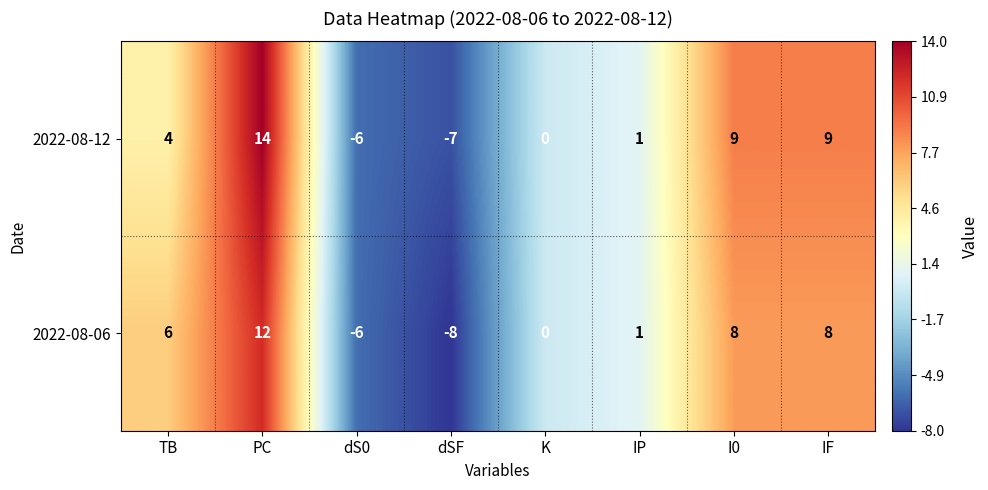

What is the greatest value displayed?

14